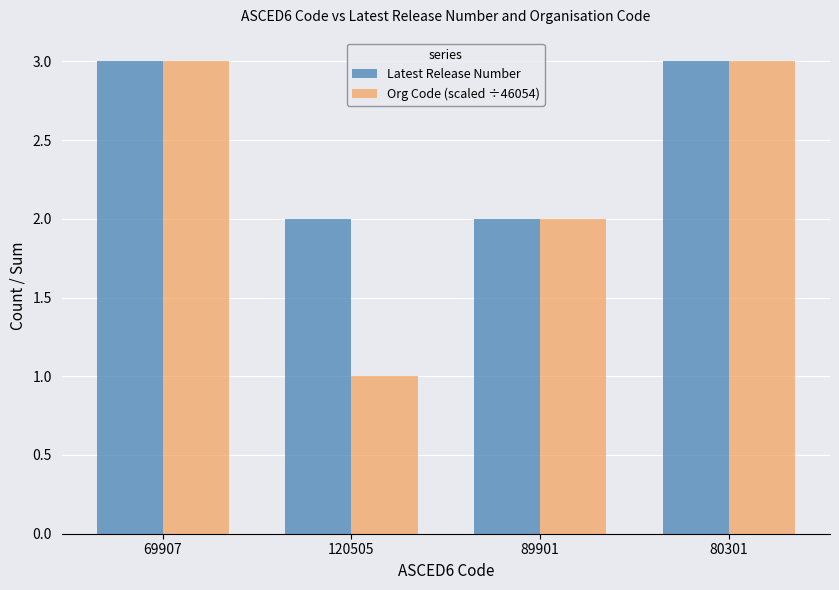

Which series has the widest spread of values?

Org Code (scaled ÷46054)